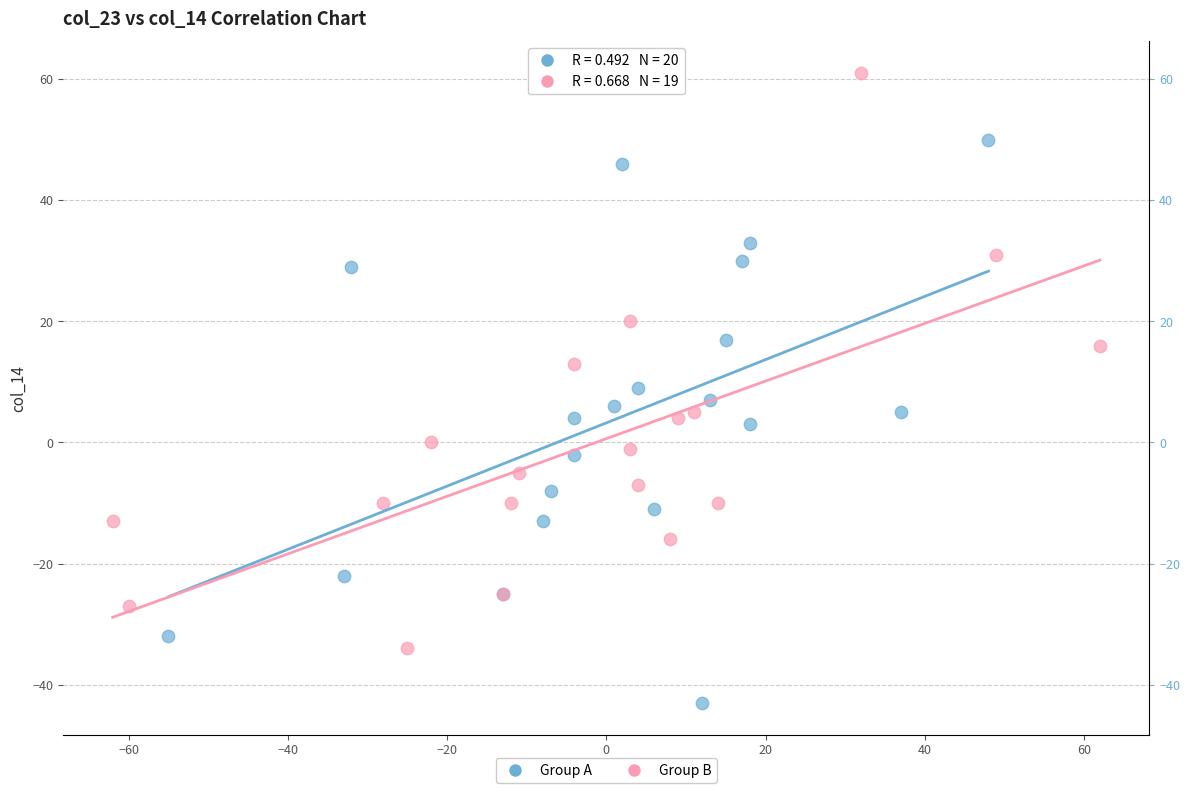

Which series reaches the minimum Y coordinate?

Group A